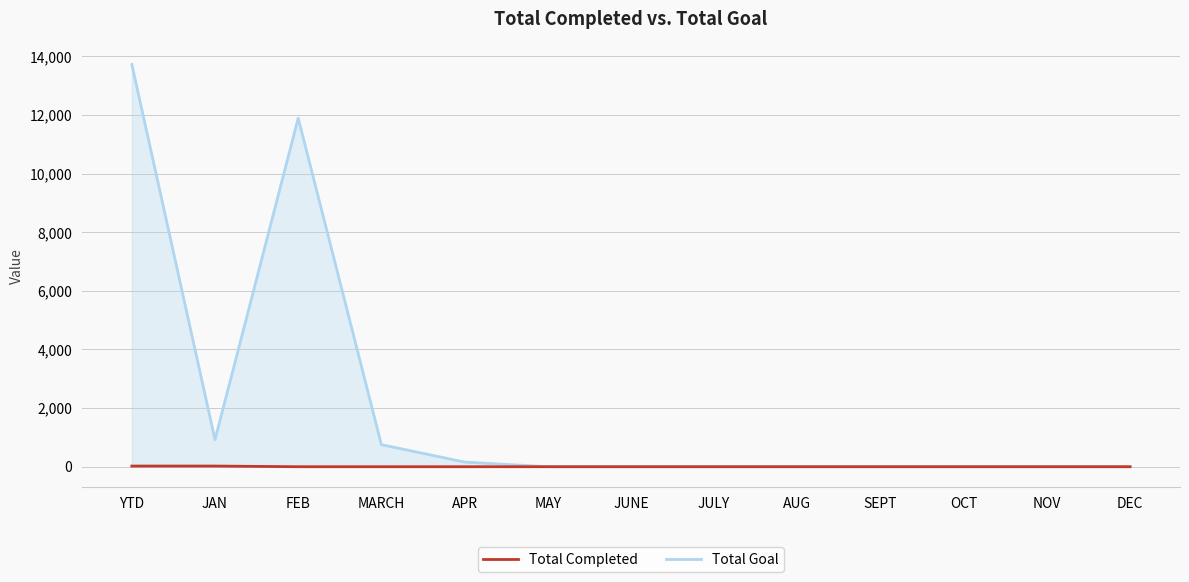

List the series in order of their overall mean, lowest first.

Total Completed, Total Goal